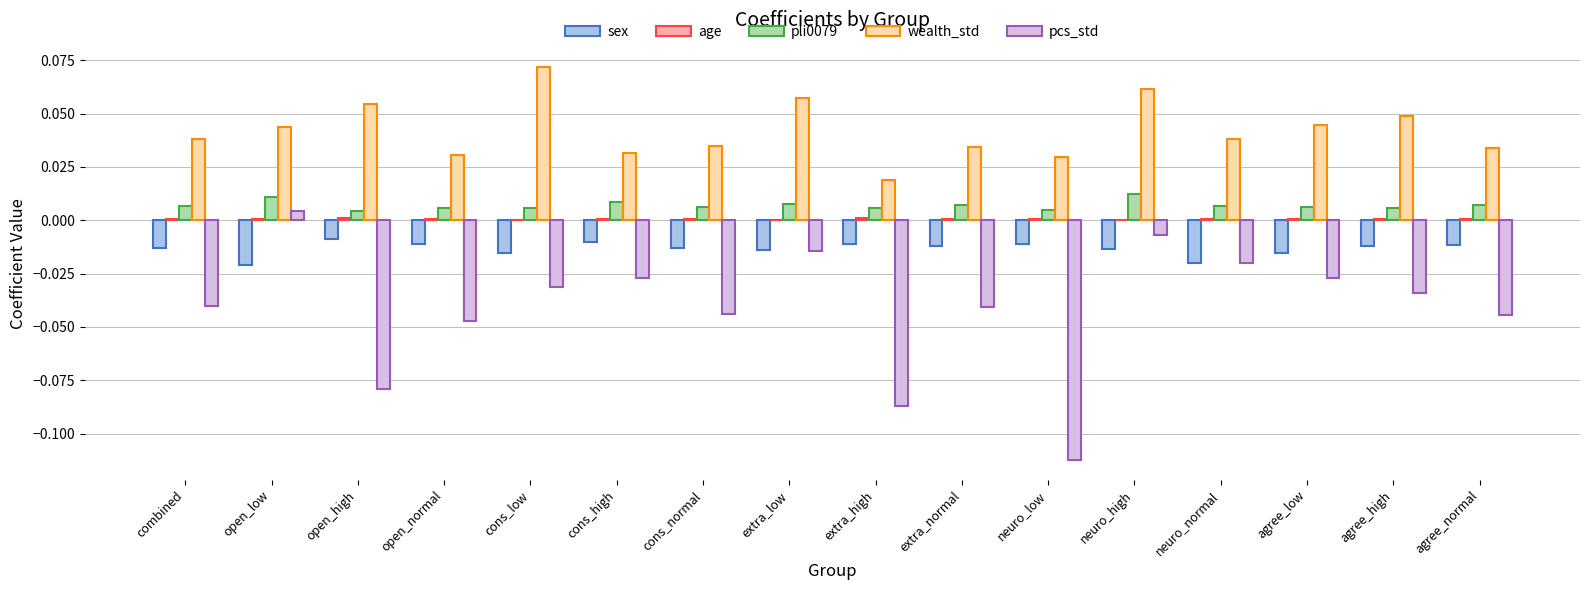

Between extra_normal and neuro_high, which series saw the biggest shift?

pcs_std